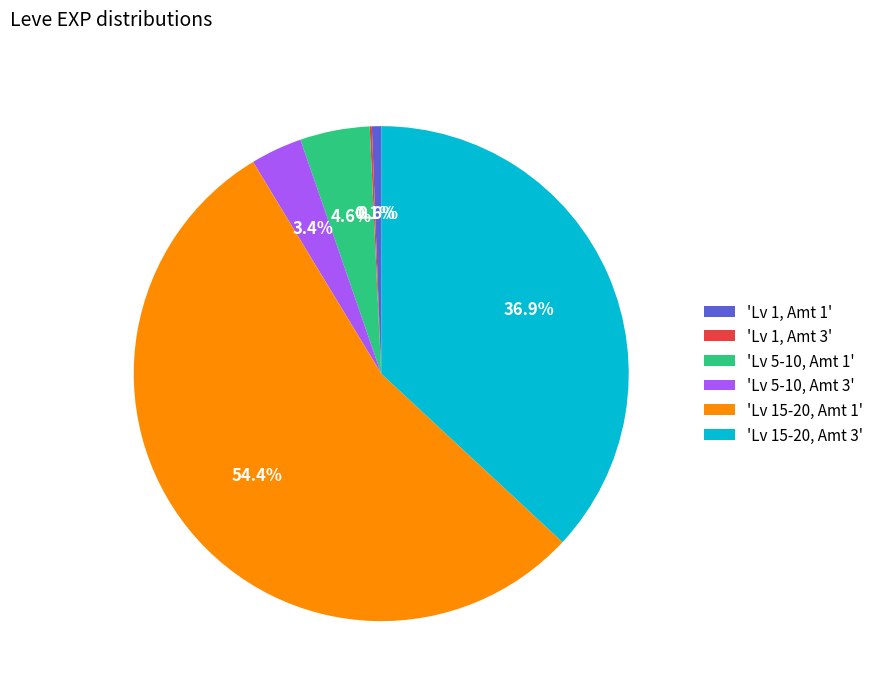

Between 'Lv 1, Amt 1' and 'Lv 15-20, Amt 1', which is larger?

'Lv 15-20, Amt 1'